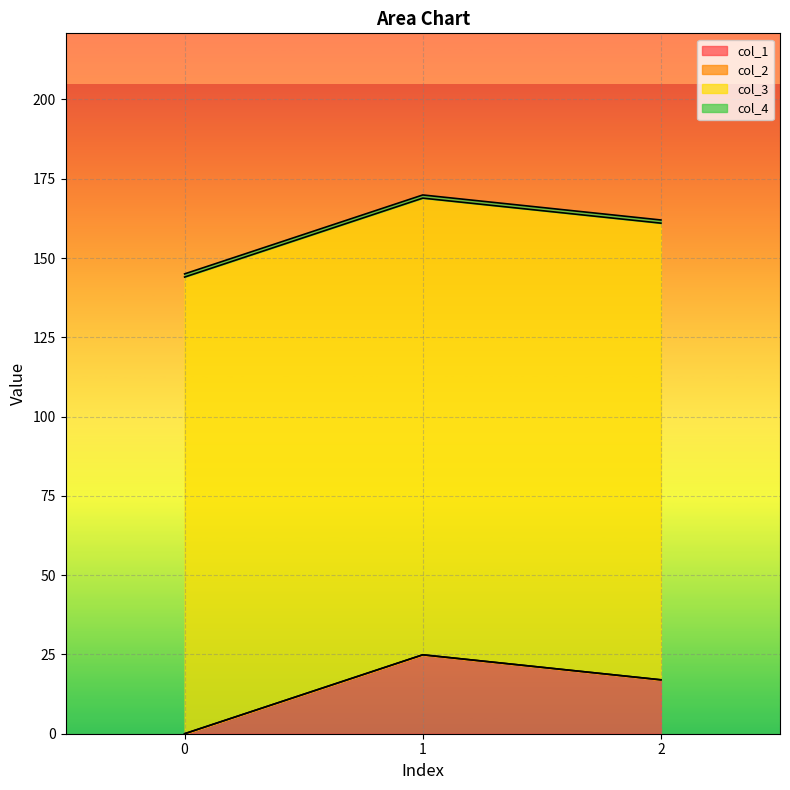

What are all the series names shown in the legend?

col_1, col_2, col_3, col_4